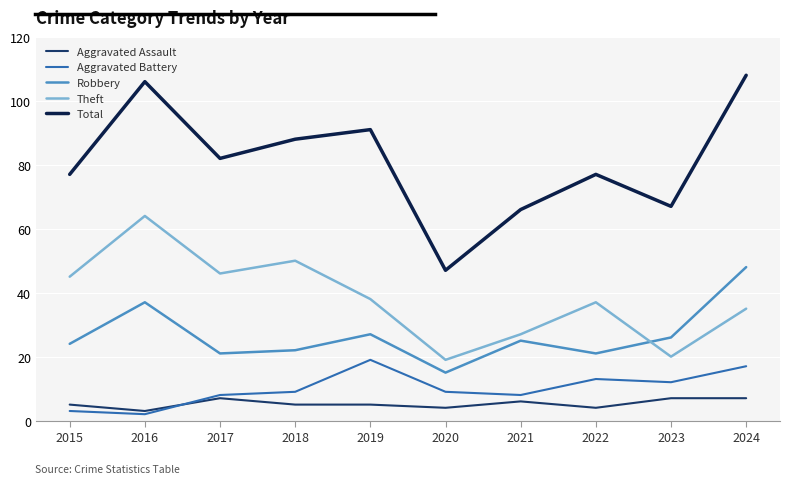

Is the value of Theft at 2021 greater than the value of Total at 2016?

No